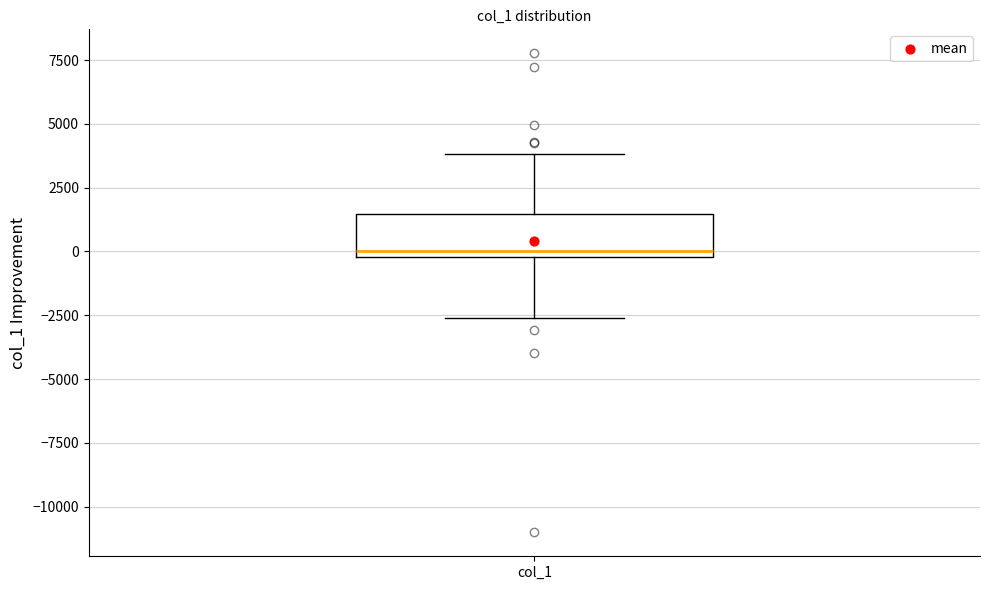

Transcribe this box plot: give where the median line is, the range the box spans, and where the two whiskers end, as read against the y-axis. The values are not printed on the chart, so give them approximately, as read against the axis.

median 0 (just above the box's lower edge), box 0 to 1500, whiskers -2500 to 4000